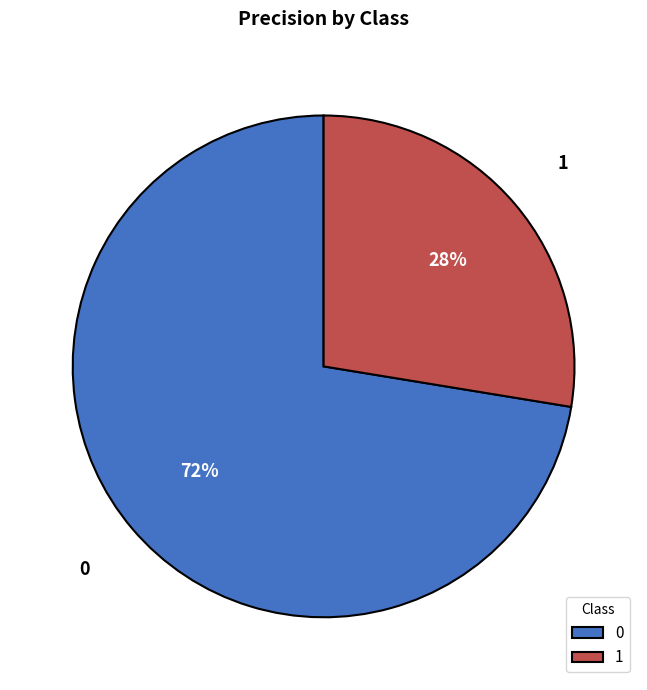

To the nearest percent, what is the combined percentage of 1 and 0?

100%